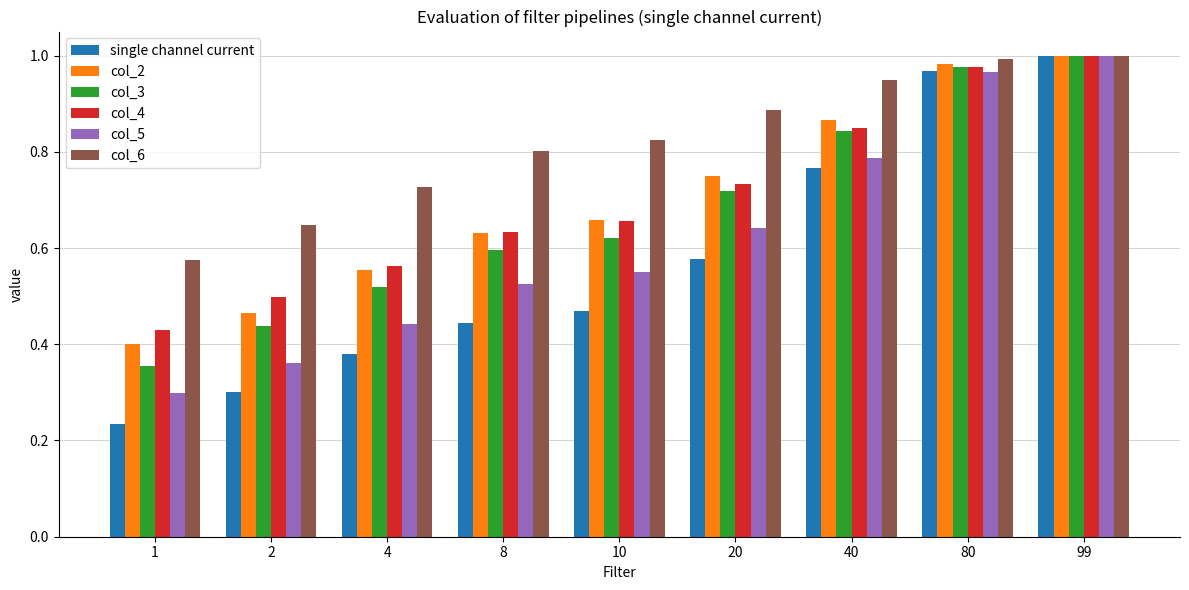

Count the number of categories in the chart.

9